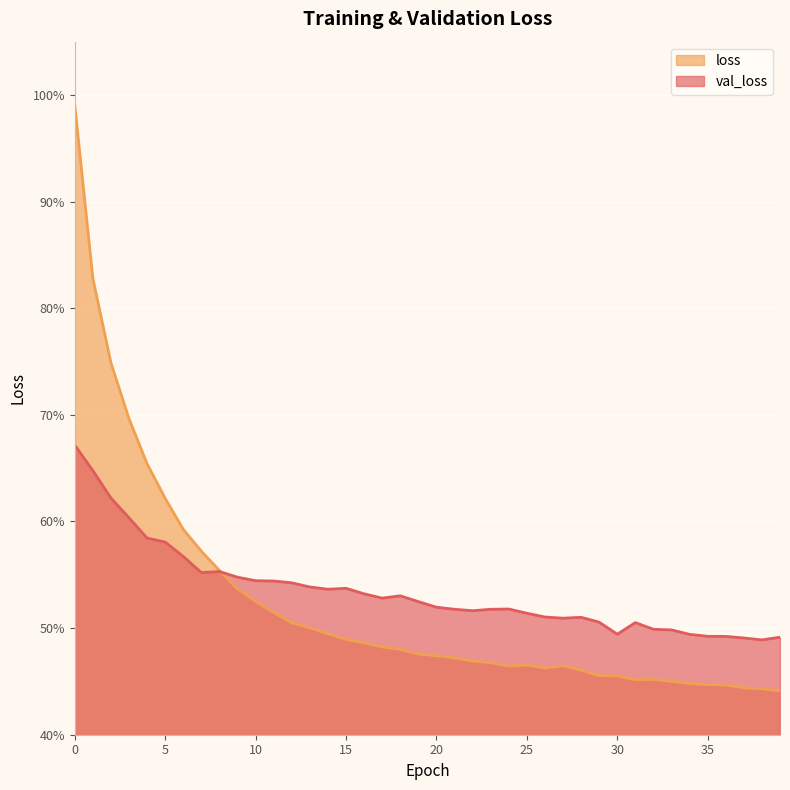

Where do loss and val_loss first cross each other?

8 and 9